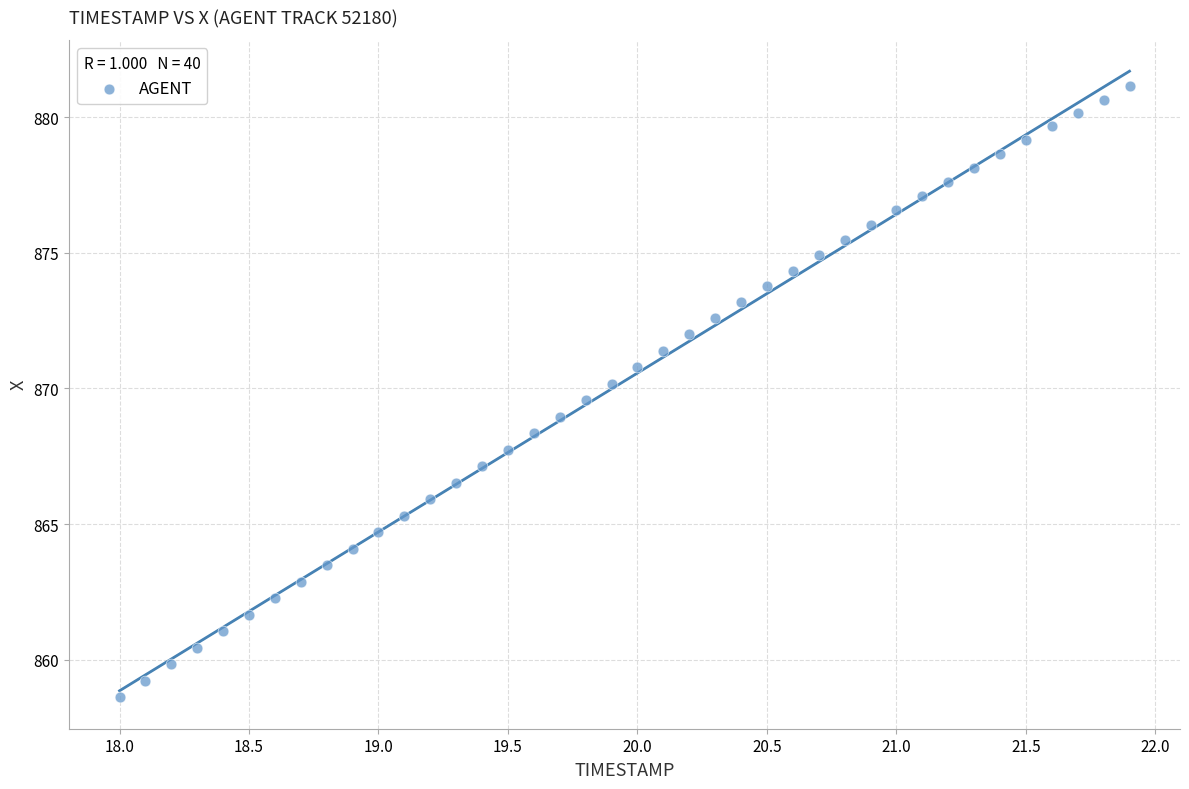

What is the range of Y values (max minus min)?

22.5